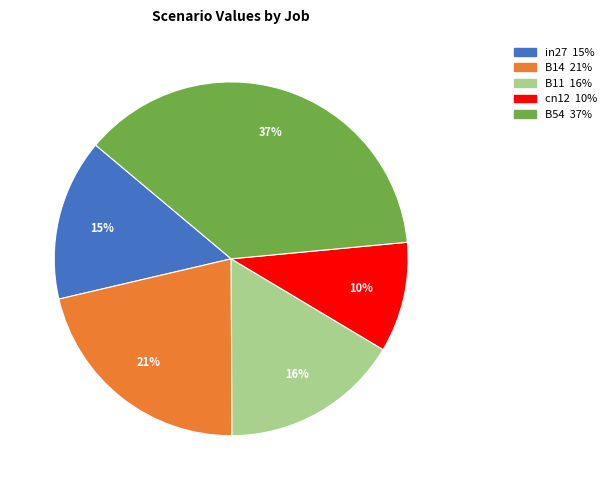

What is the largest slice in the pie chart?

B54